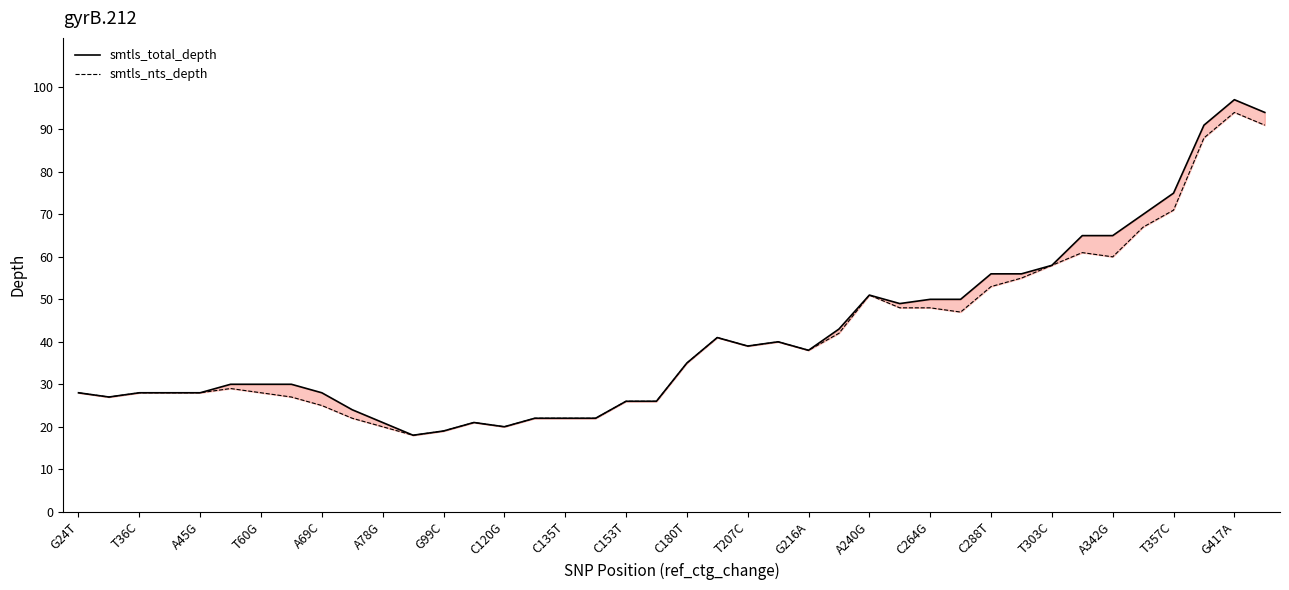

True or false: smtls_total_depth and smtls_nts_depth intersect in this chart.

False